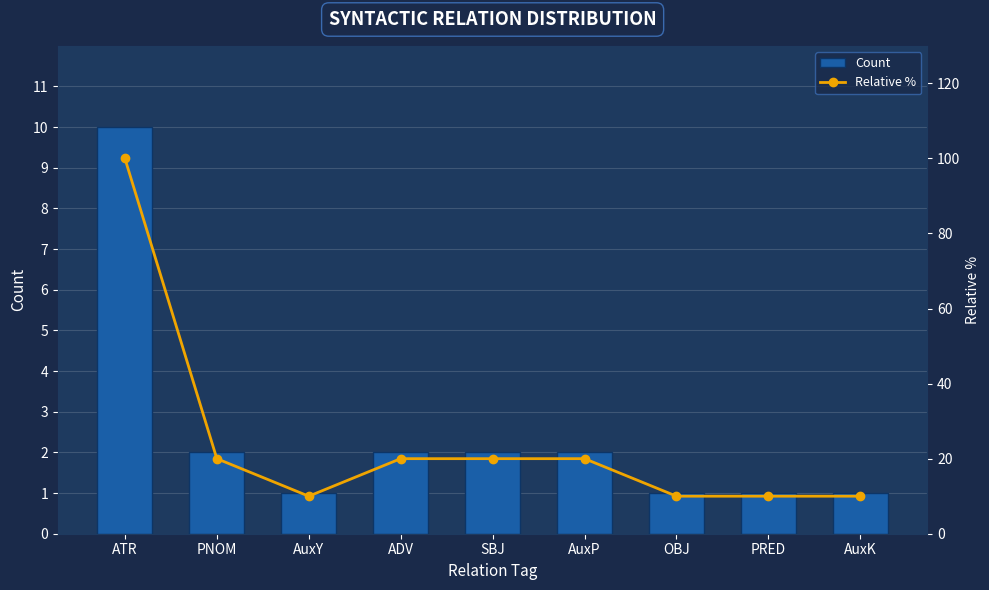

The Relative % series shows 26 at SBJ. True or false?

False